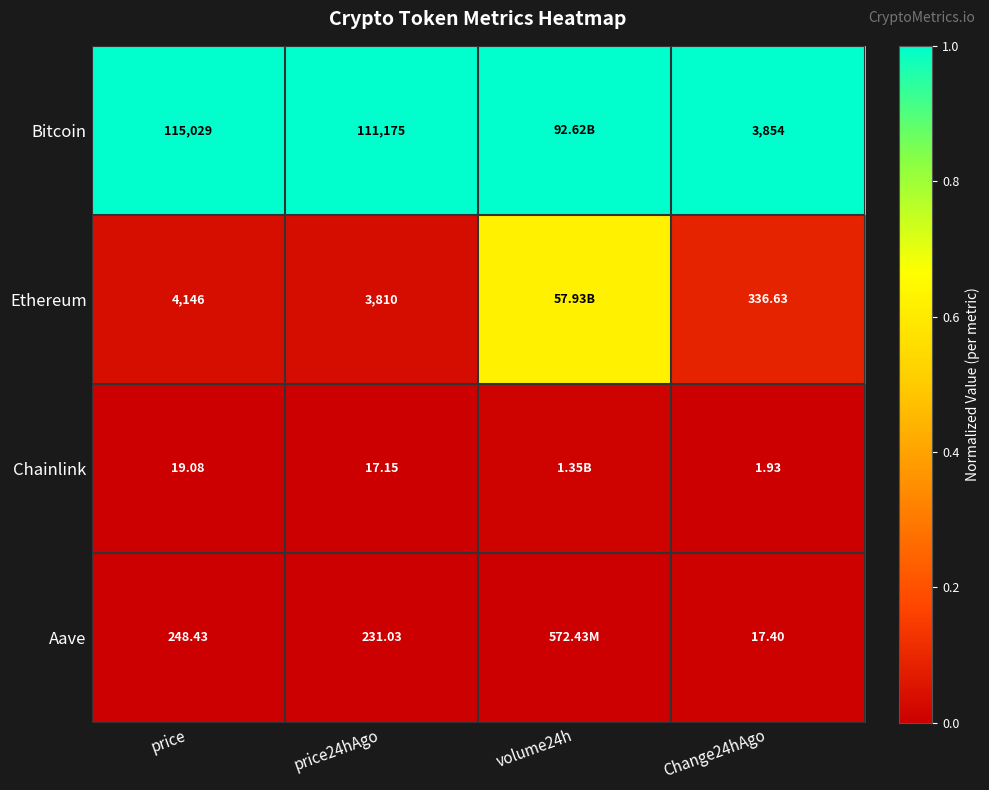

The Aave series shows 0.0 at price. True or false?

False